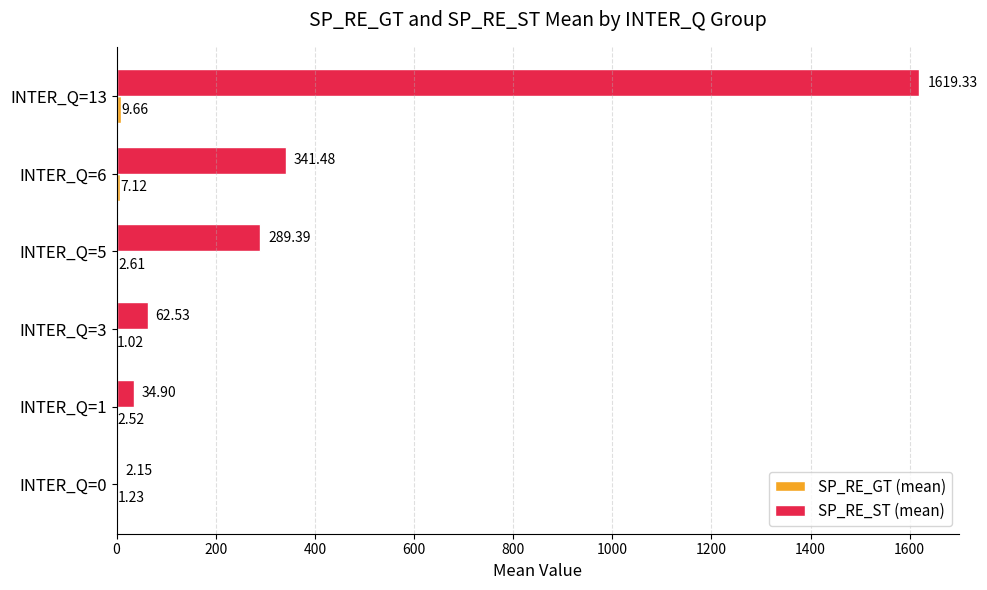

Between INTER_Q=3 and INTER_Q=13, which series saw the biggest shift?

SP_RE_ST (mean)